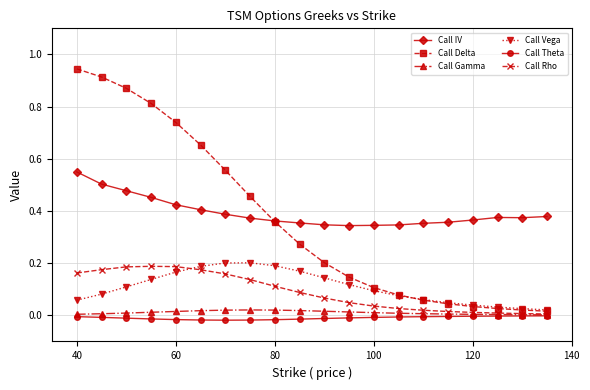

True or false: Call Theta and Call IV cross at least once.

False